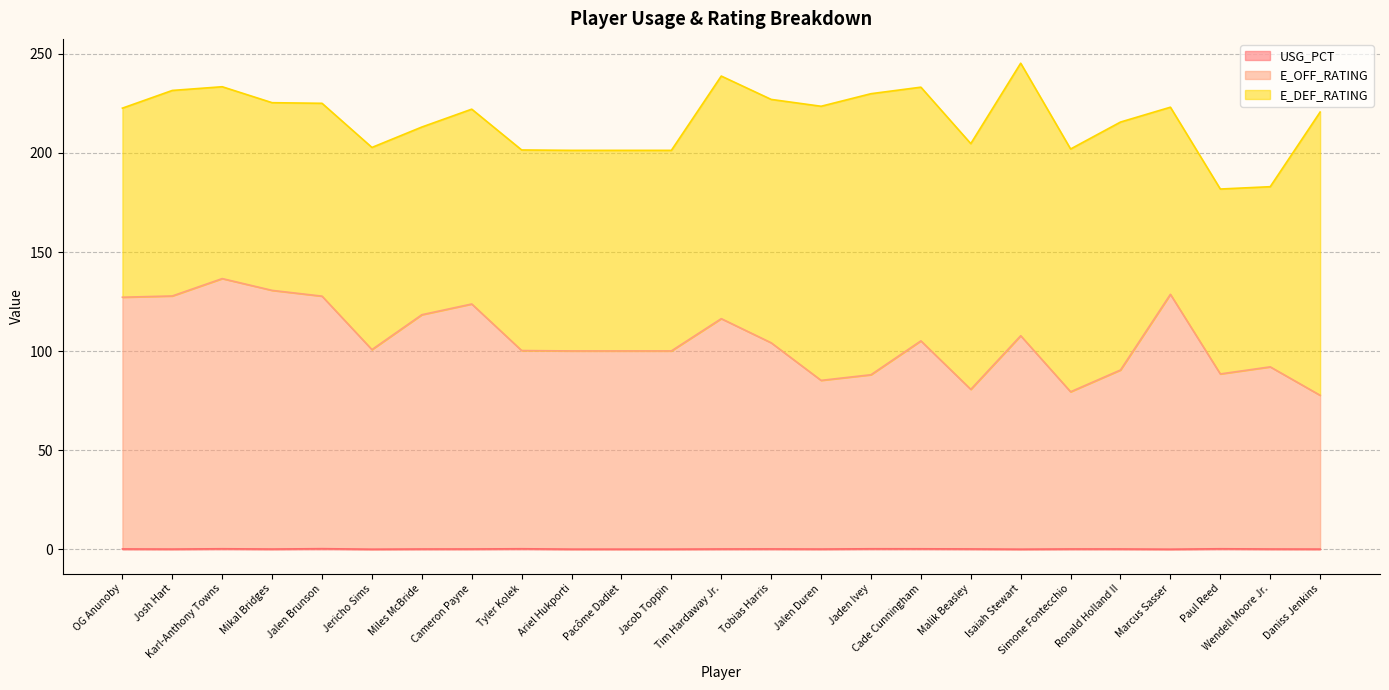

What is the highest value of the USG_PCT series?

0.3